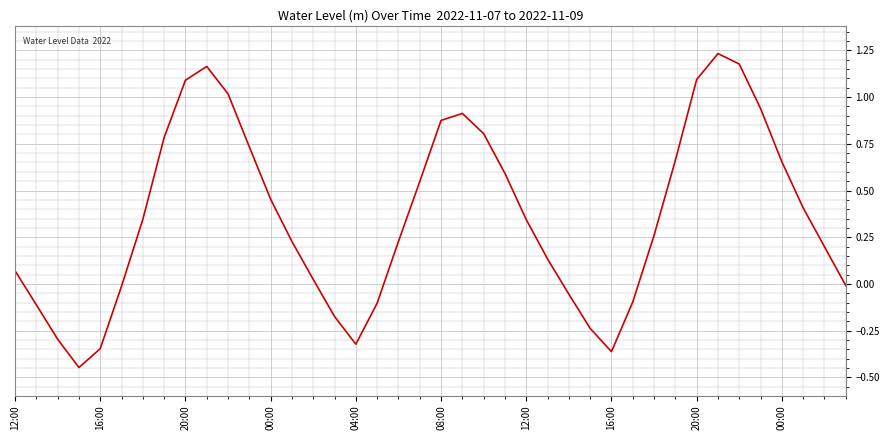

What is the difference between the maximum and minimum values?

1.7